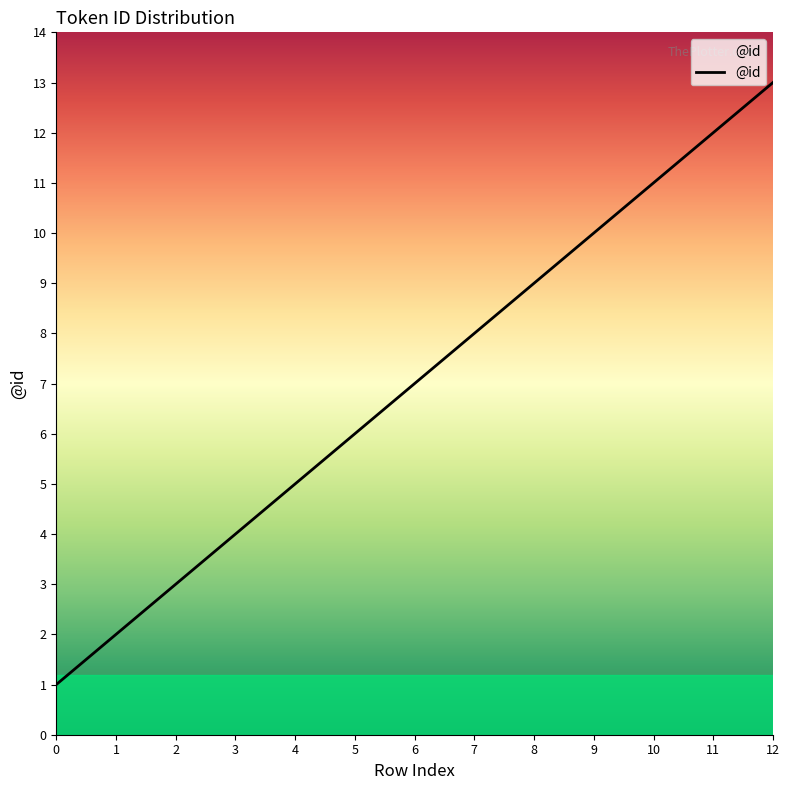

At which label is the value closest to 7?

6